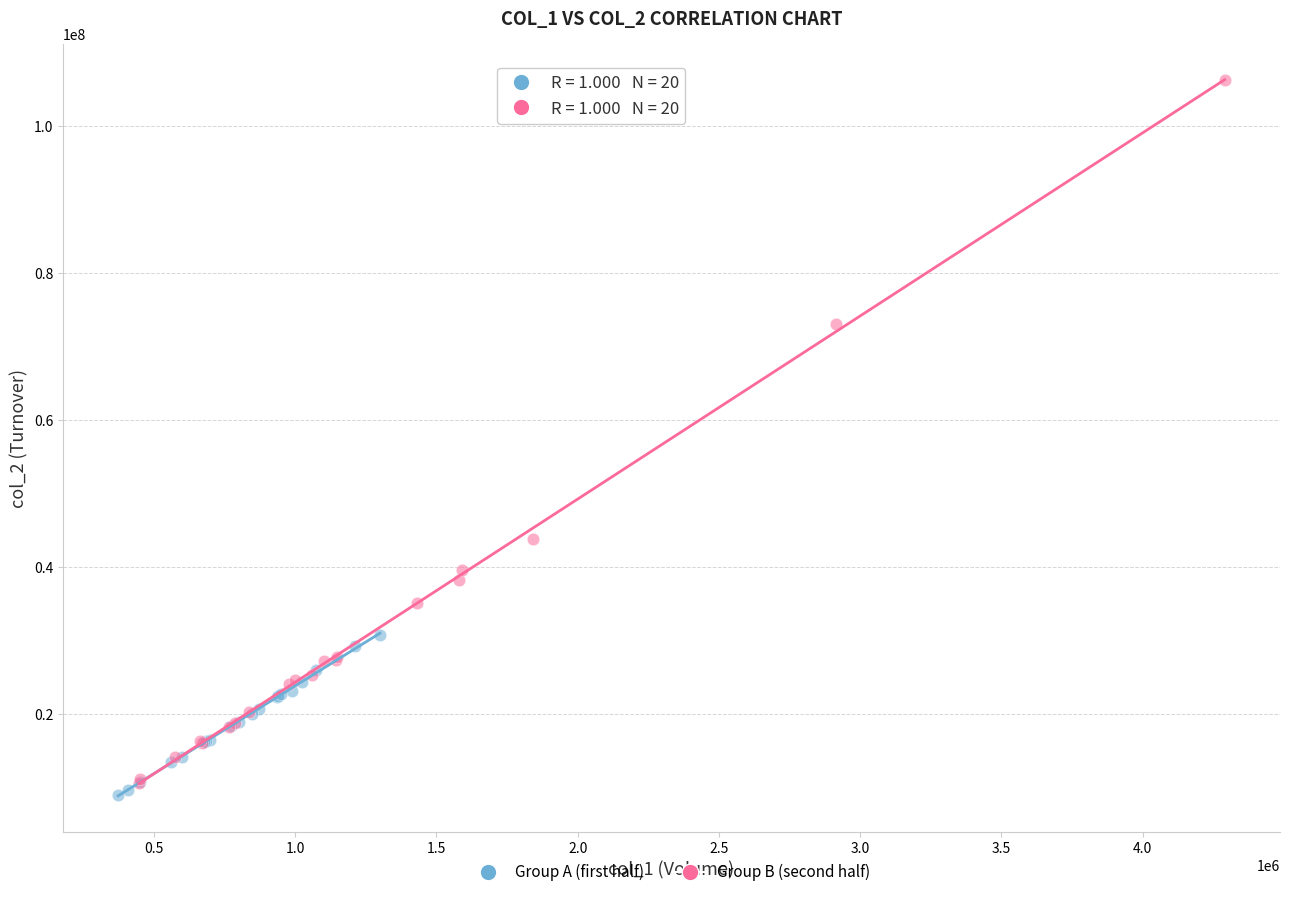

What are all the series names shown in the legend?

Group A (first half), Group B (second half)